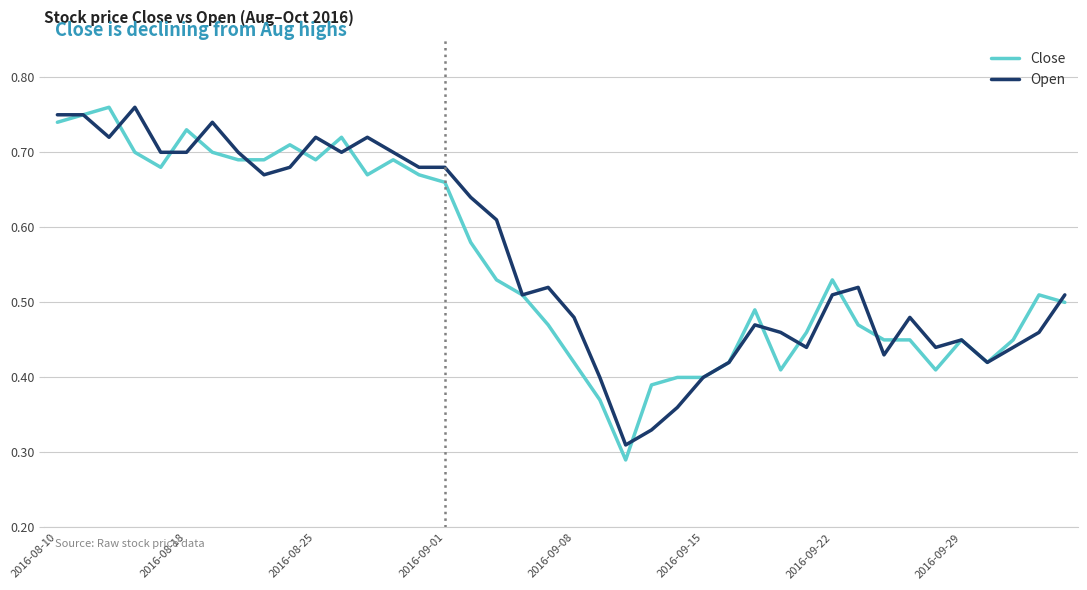

At how many categories does at least one series exceed 0?

40